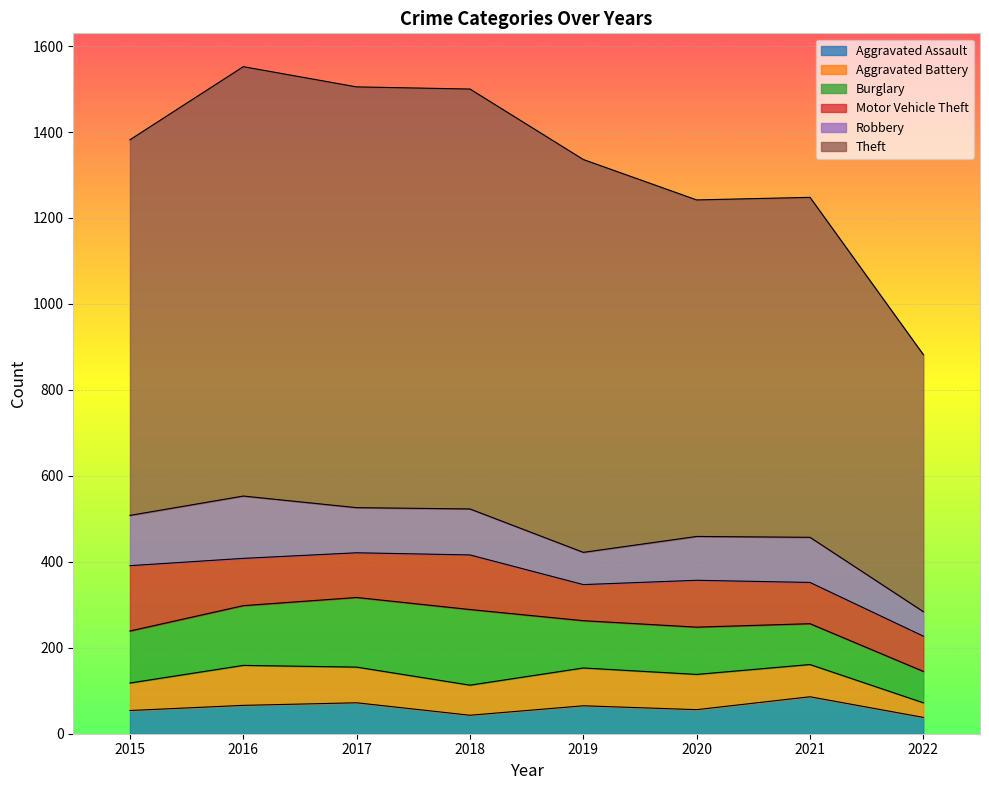

Reading right to left, what are all the values shown in this chart?

Aggravated Assault: 38	86	56	65	43	72	66	54
Aggravated Battery: 34	75	82	88	70	83	93	64
Burglary: 73	95	110	110	176	162	139	121
Motor Vehicle Theft: 82	96	109	84	127	104	110	152
Robbery: 57	105	102	75	107	105	145	117
Theft: 598	791	783	914	977	979	999	874